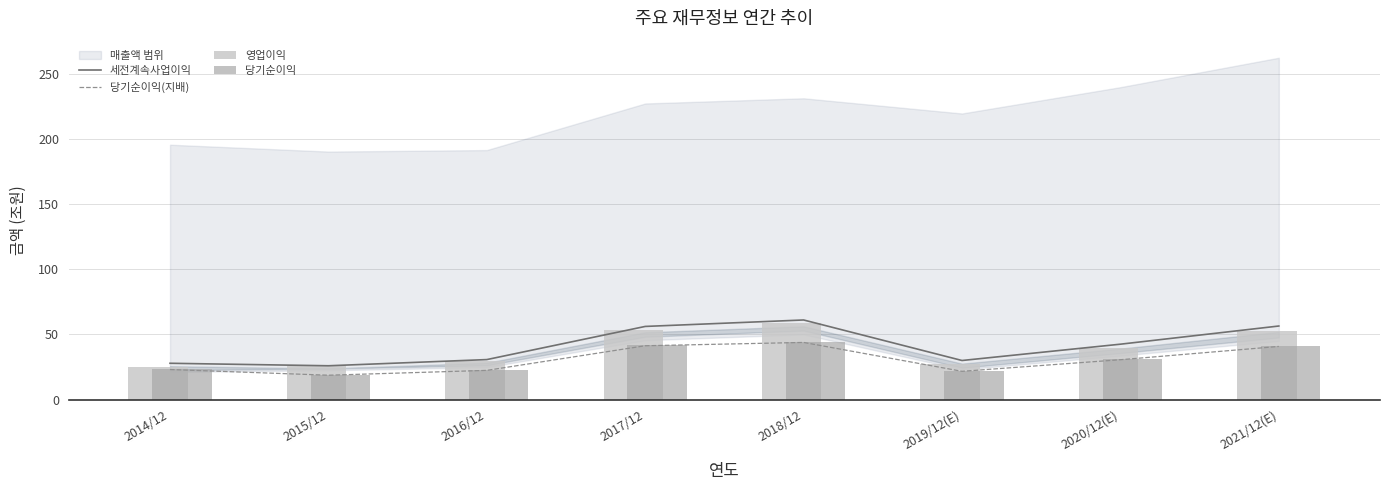

Rank the categories by 세전계속사업이익 value from highest to lowest.

2018/12, 2021/12(E), 2017/12, 2020/12(E), 2016/12, 2019/12(E), 2014/12, 2015/12